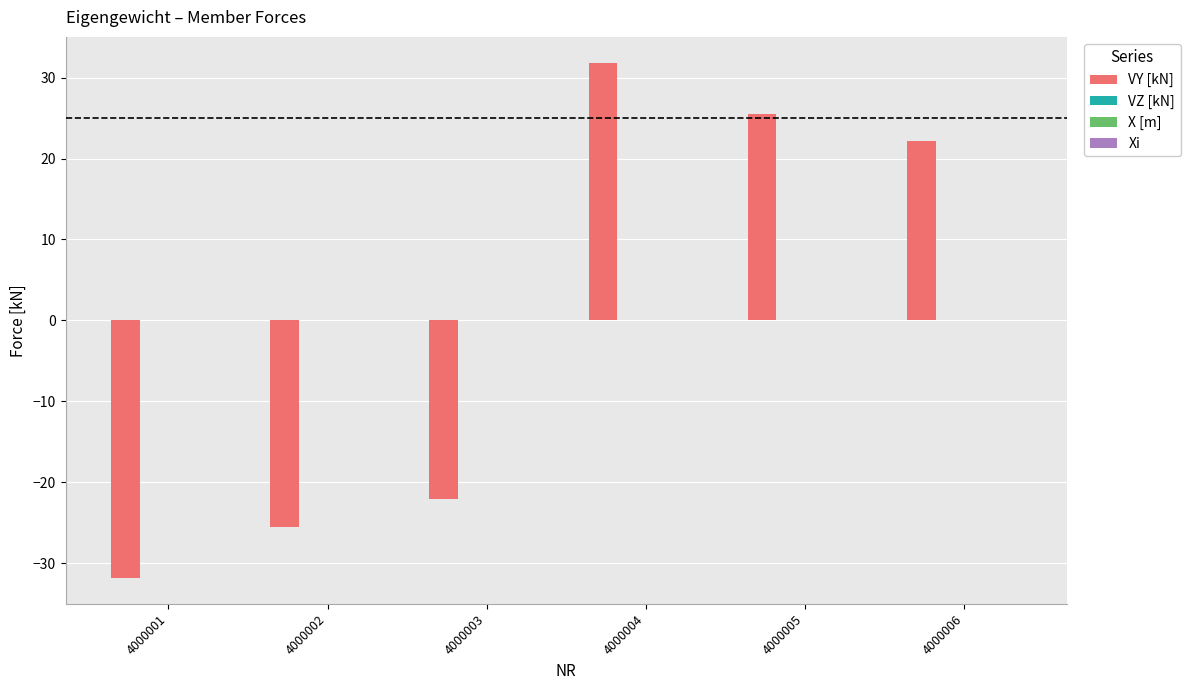

What is the difference between the second highest and minimum values?

57.4